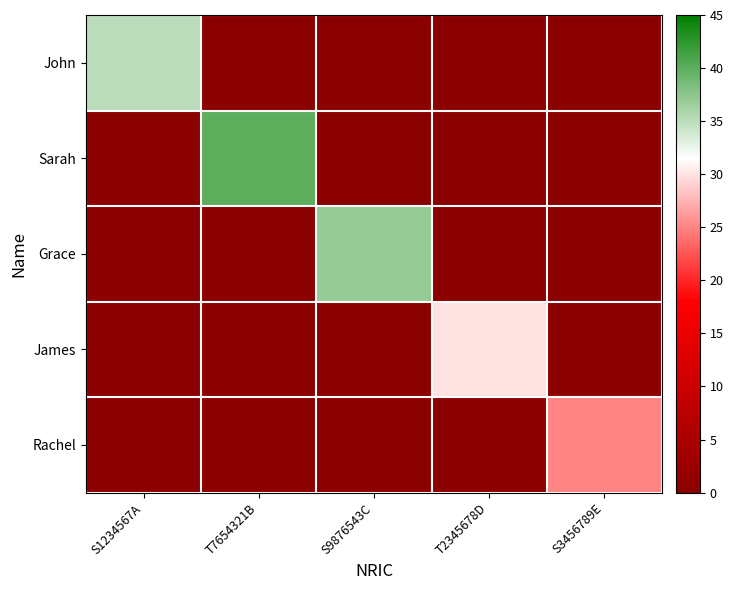

Is the value of John at S1234567A greater than the value of Grace at T7654321B?

Yes